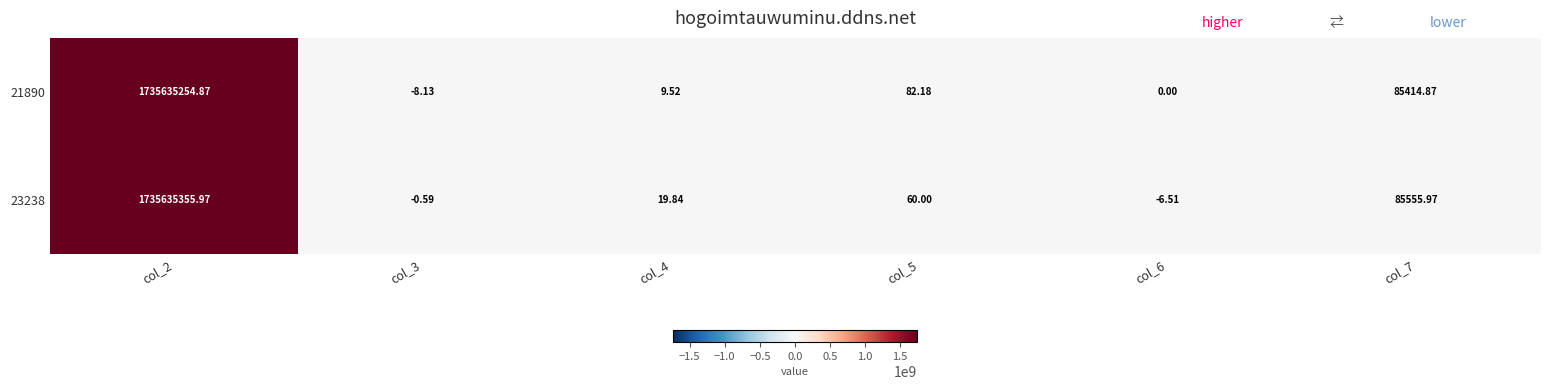

Between col_7 and col_6, which is larger?

col_7